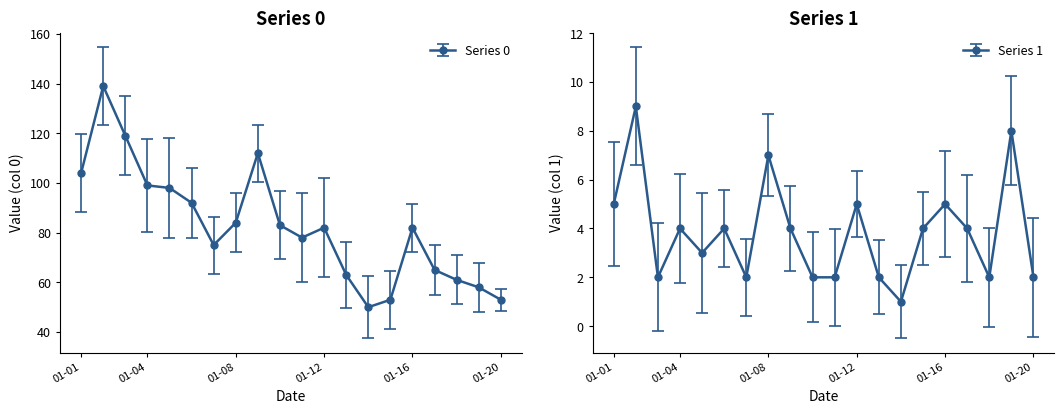

The 0 series shows 33 at 2023-01-18. True or false?

False